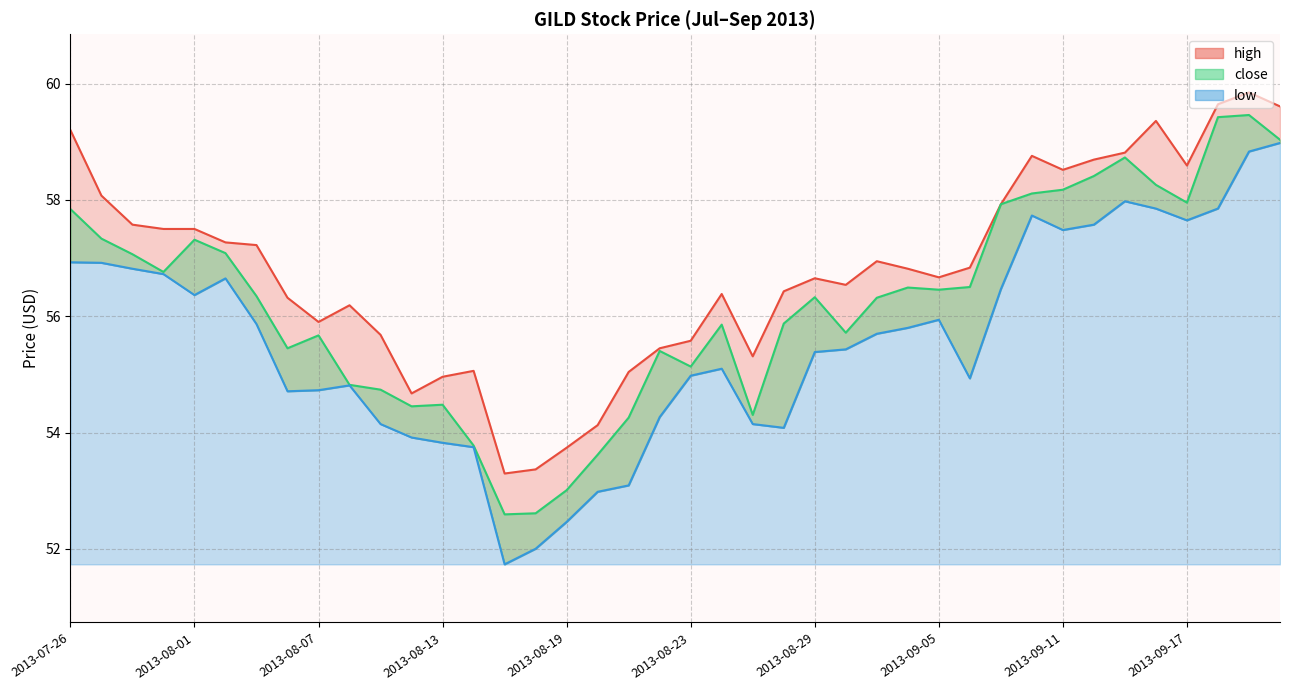

How many interior local peaks does the close series have?

9